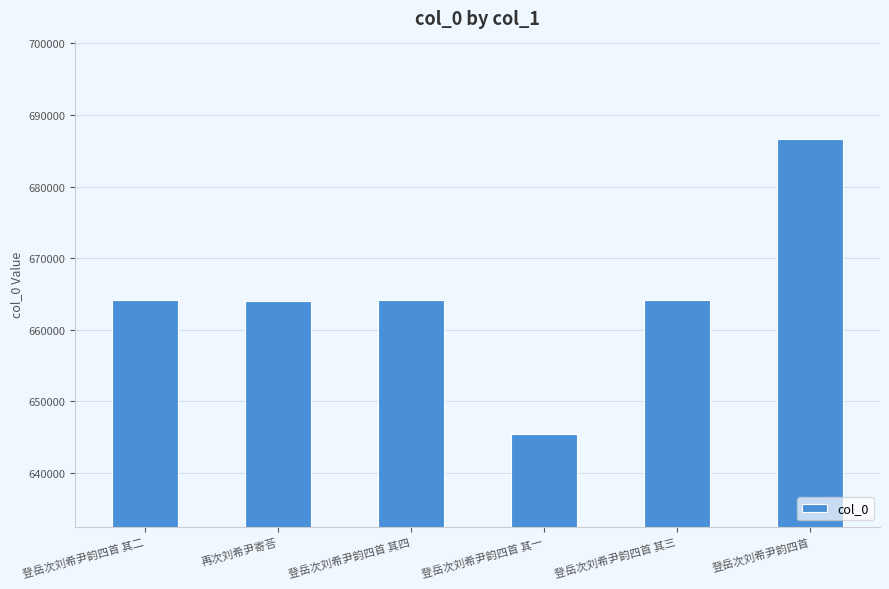

Where does the data first go above 664103?

登岳次刘希尹韵四首 其四